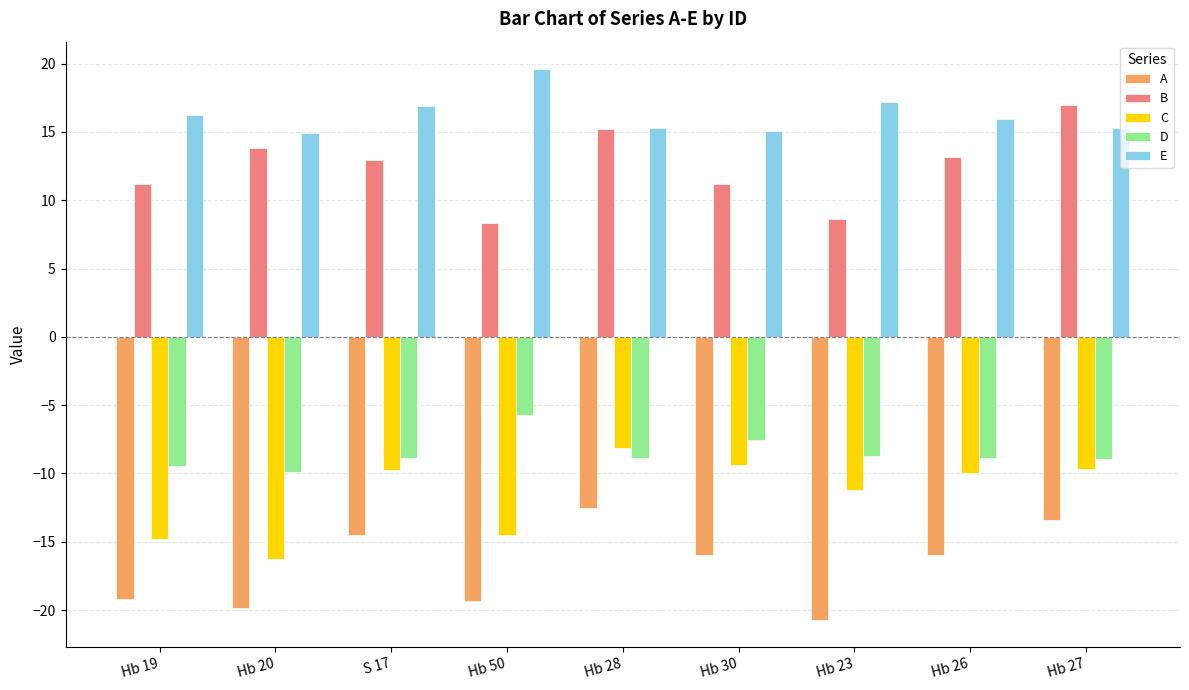

At which label is D closest to -7?

Hb 30